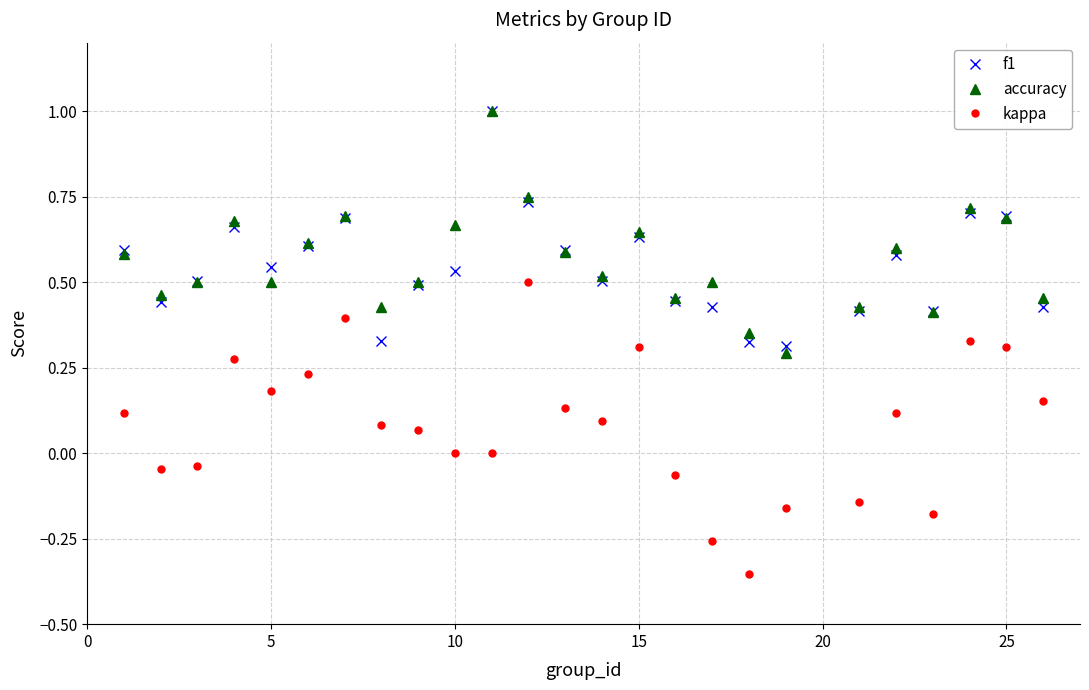

How many interior local peaks does the accuracy series have?

7